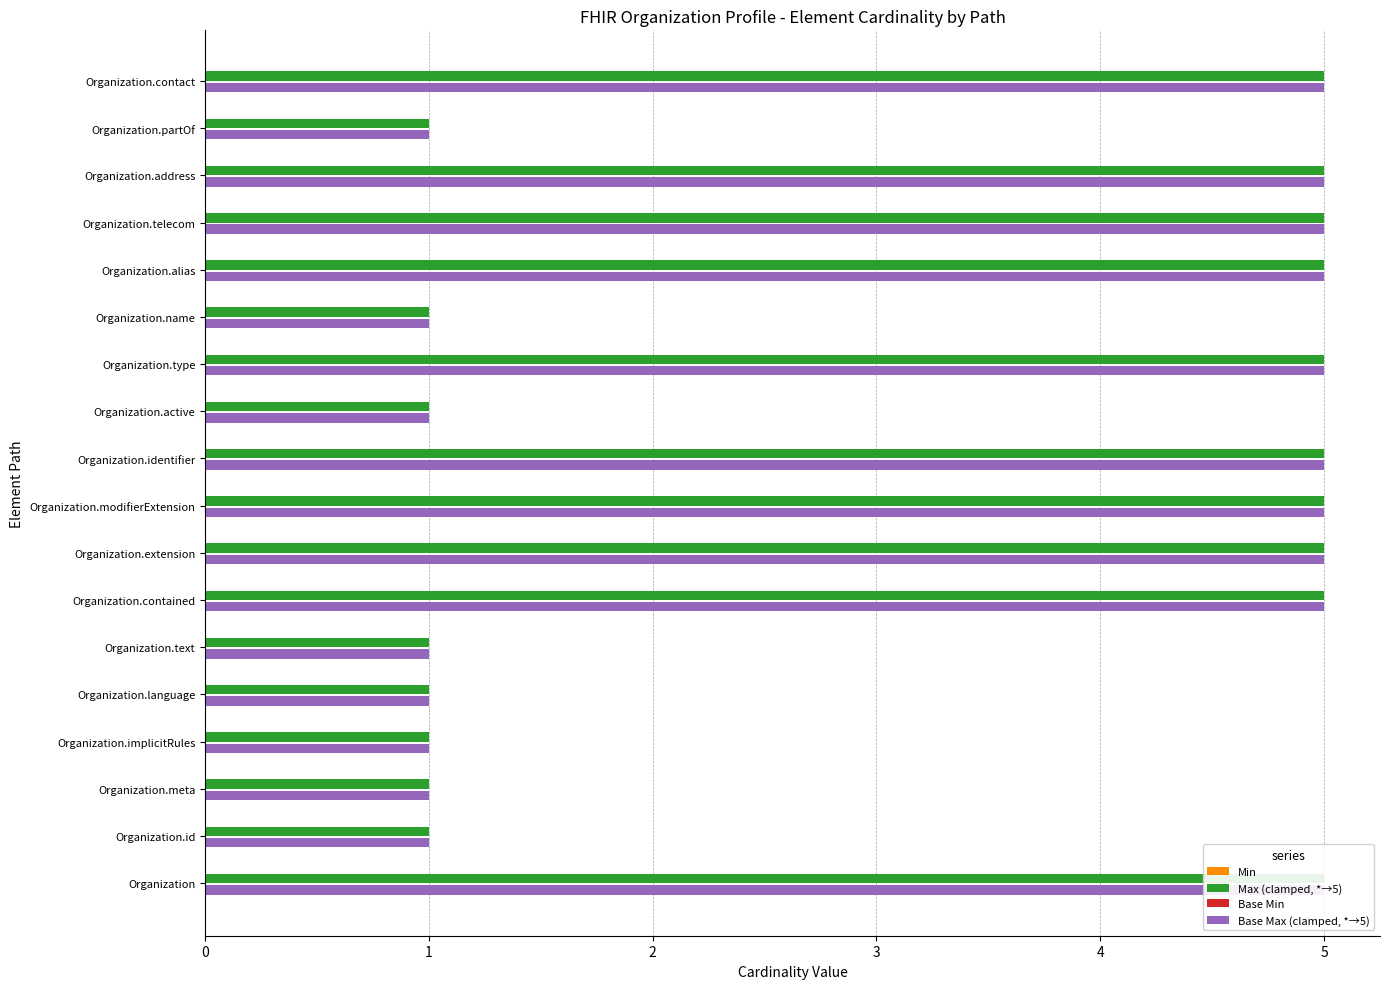

How many bars are there in total?

72